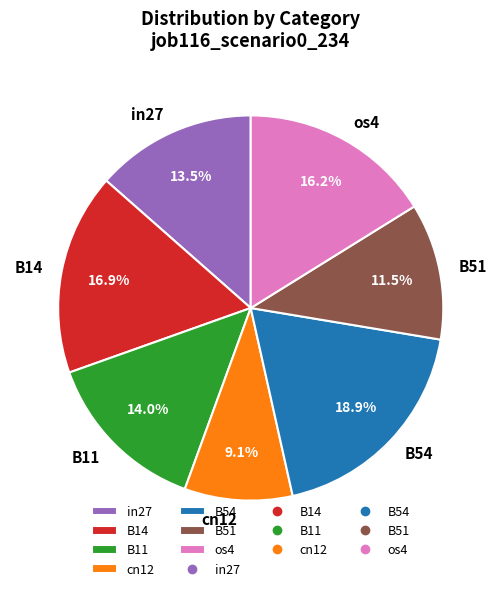

Which has a higher value, B51 or B14?

B14